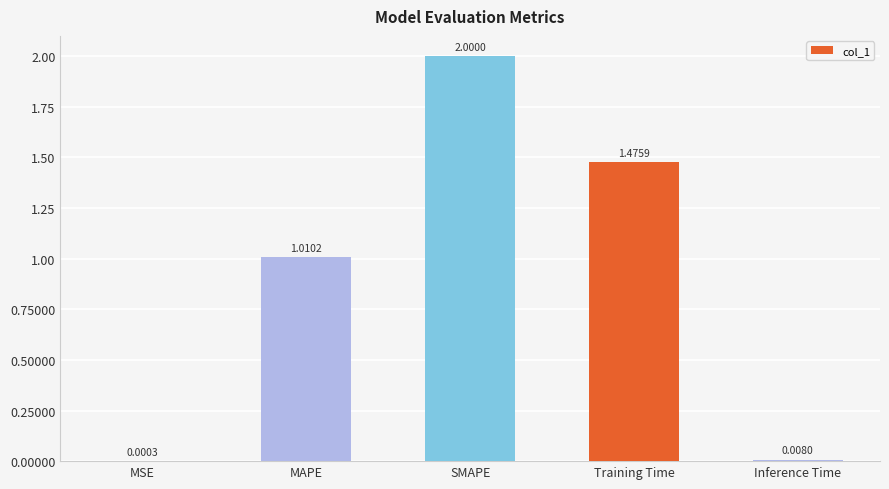

How many values exceed 1?

3